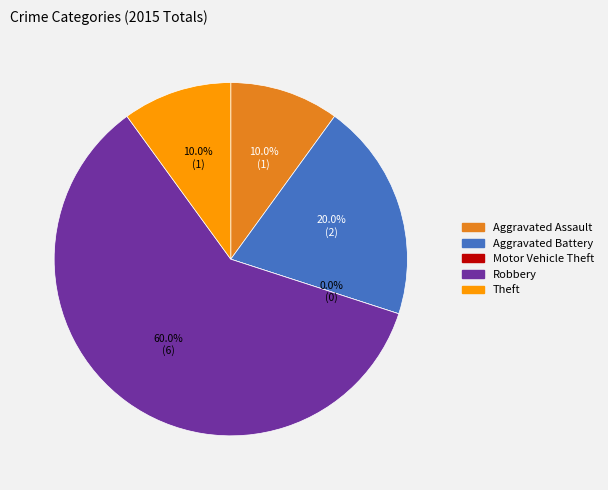

What percentage do Aggravated Battery and Motor Vehicle Theft together represent?

20.0%